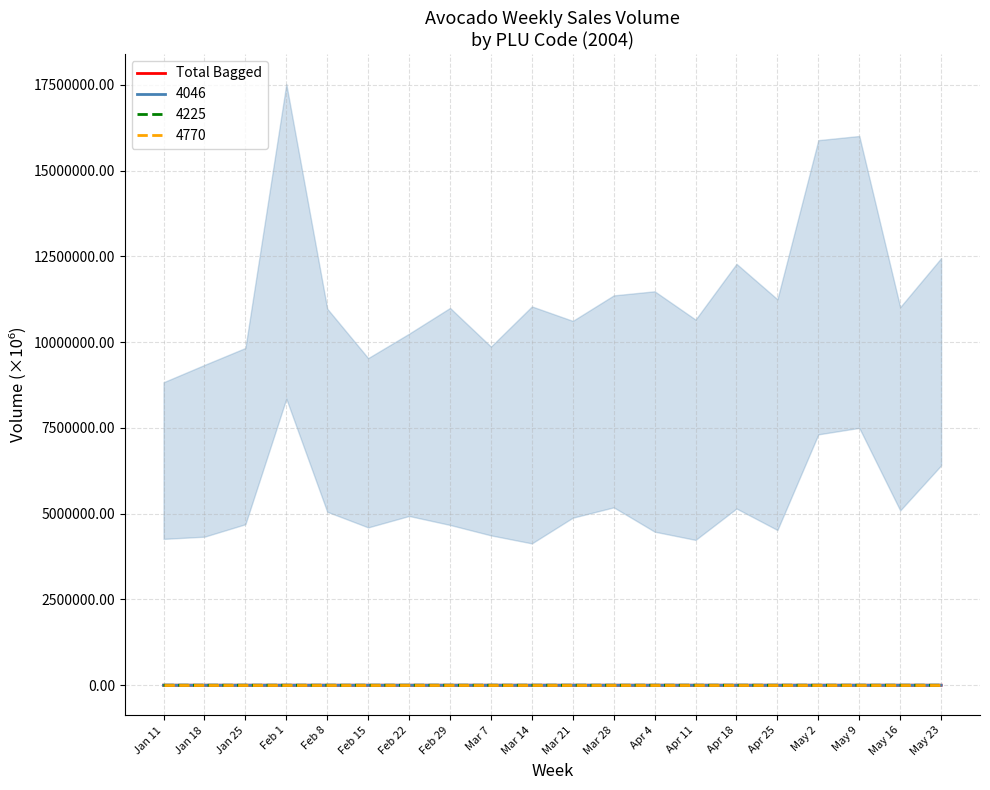

Approximately how many times larger is the value at Jan 25 compared to Apr 25?

0.9